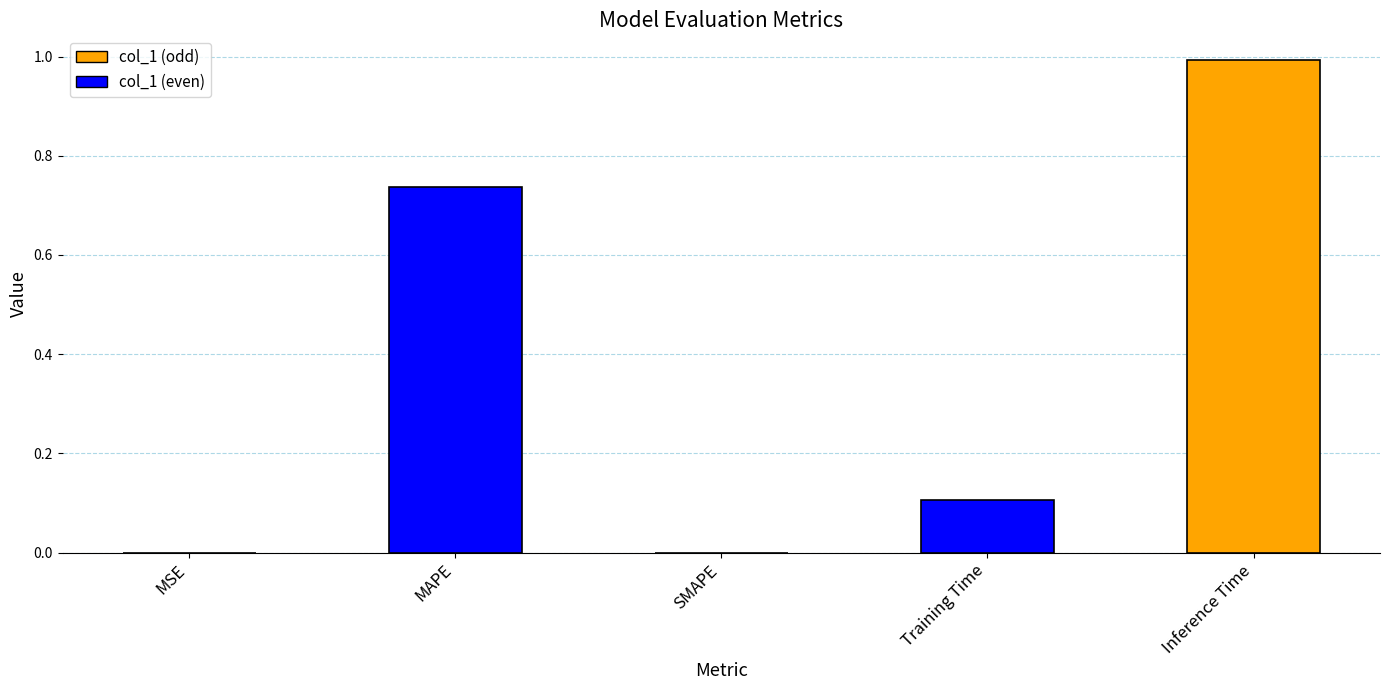

What is the sum of all values?

1.8